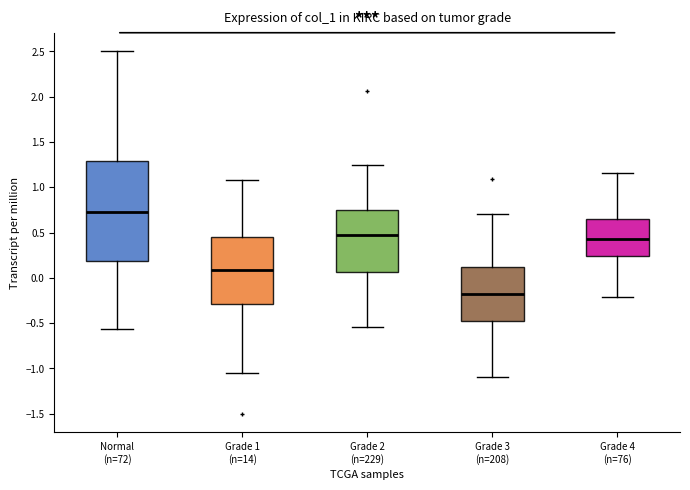

Reading left to right, read every box against the y-axis: the position of its median line, the range the box covers, and the ends of its whiskers. The values are not printed on the chart, so give them approximately, as read against the axis.

Normal (n=72): median 0.75, box 0.20 to 1.30, whiskers -0.55 to 2.50
Grade 1 (n=14): median 0.10, box -0.30 to 0.45, whiskers -1.05 to 1.10
Grade 2 (n=229): median 0.45, box 0.05 to 0.75, whiskers -0.55 to 1.25
Grade 3 (n=208): median -0.20, box -0.50 to 0.10, whiskers -1.10 to 0.70
Grade 4 (n=76): median 0.45, box 0.25 to 0.65, whiskers -0.20 to 1.15